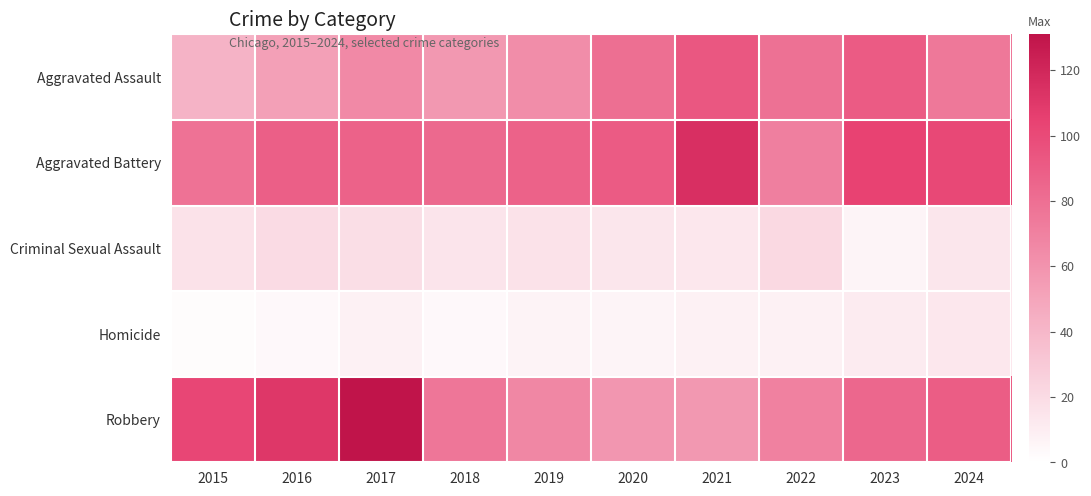

Which series has the widest spread of values?

Robbery